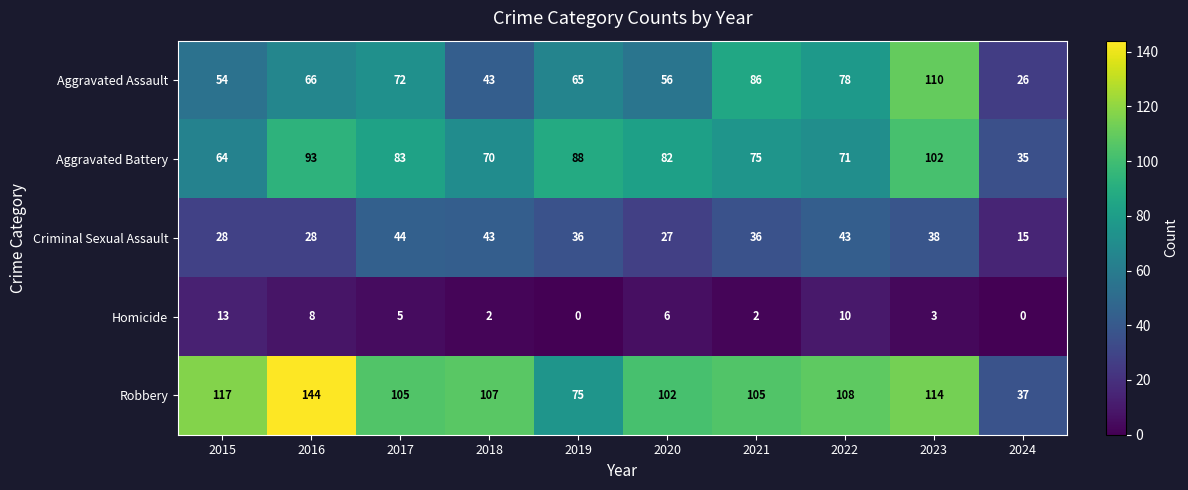

The value of Criminal Sexual Assault at 2018 is 23. True or false?

False